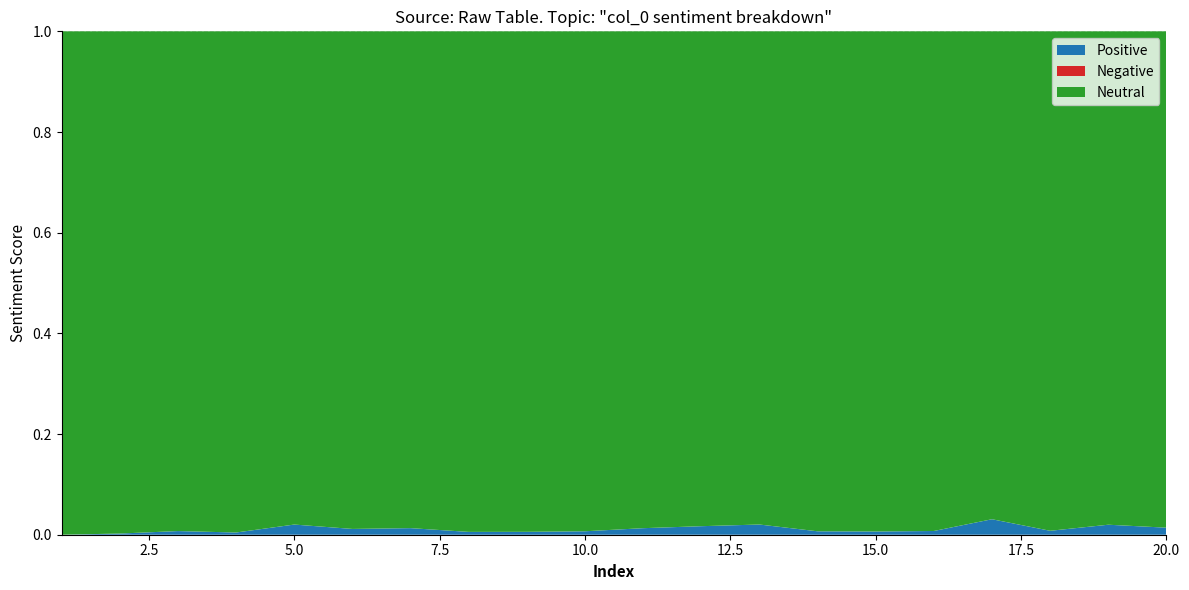

Reading left to right, list all the values displayed in this chart.

Positive: 1=0	2=1	3=2	4=1	5=4	6=2	7=2	8=1	9=1	10=1	11=2	12=3	13=3	14=1	15=1	16=1	17=4	18=1	19=3	20=2
Negative: 1=0	2=0	3=0	4=0	5=0	6=0	7=0	8=0	9=0	10=0	11=0	12=0	13=0	14=0	15=0	16=0	17=0	18=0	19=0	20=0
Neutral: 1=254	2=428	3=273	4=226	5=194	6=172	7=151	8=177	9=173	10=145	11=152	12=174	13=145	14=146	15=155	16=134	17=126	18=127	19=148	20=141